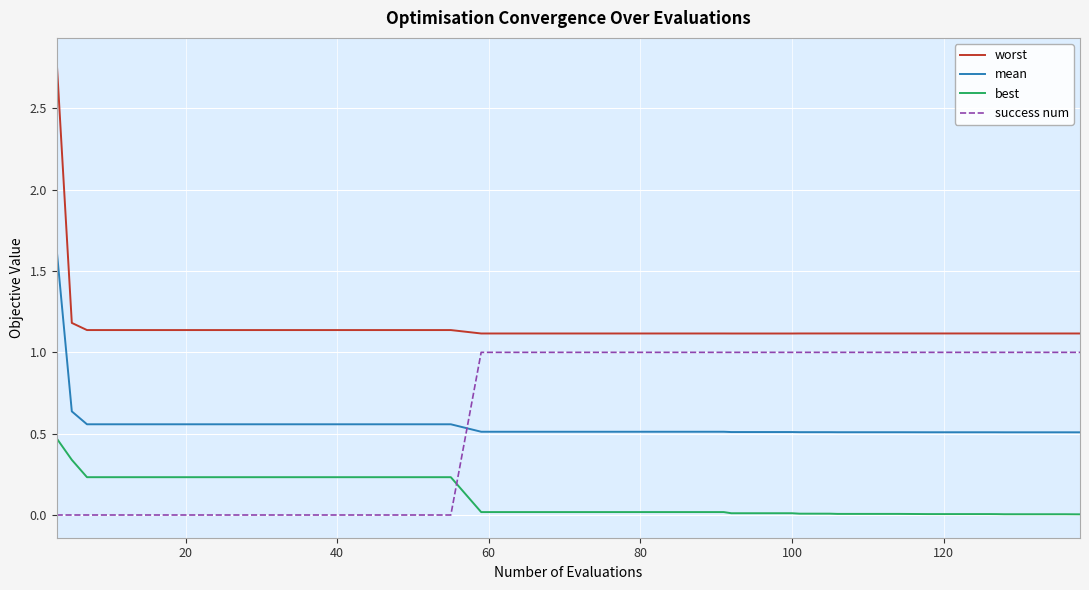

What is the sum of all success num values?

25.0